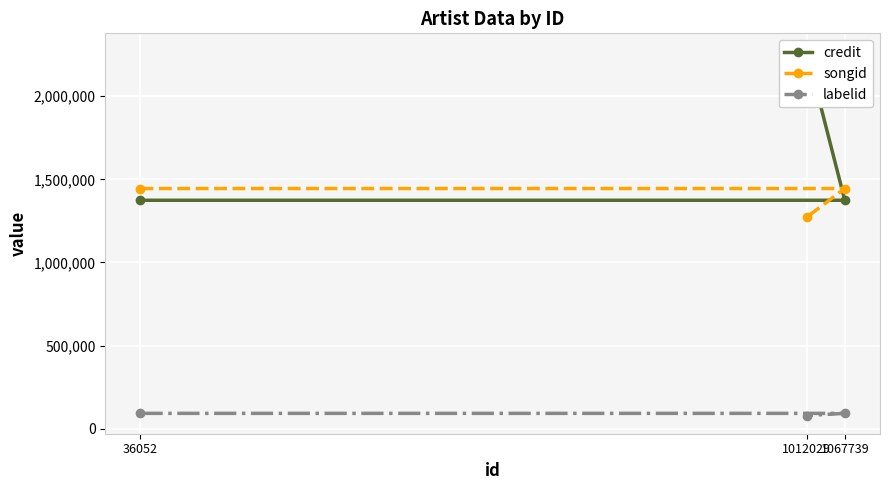

What is the spread (max minus min) of values at 1012029?

2188698